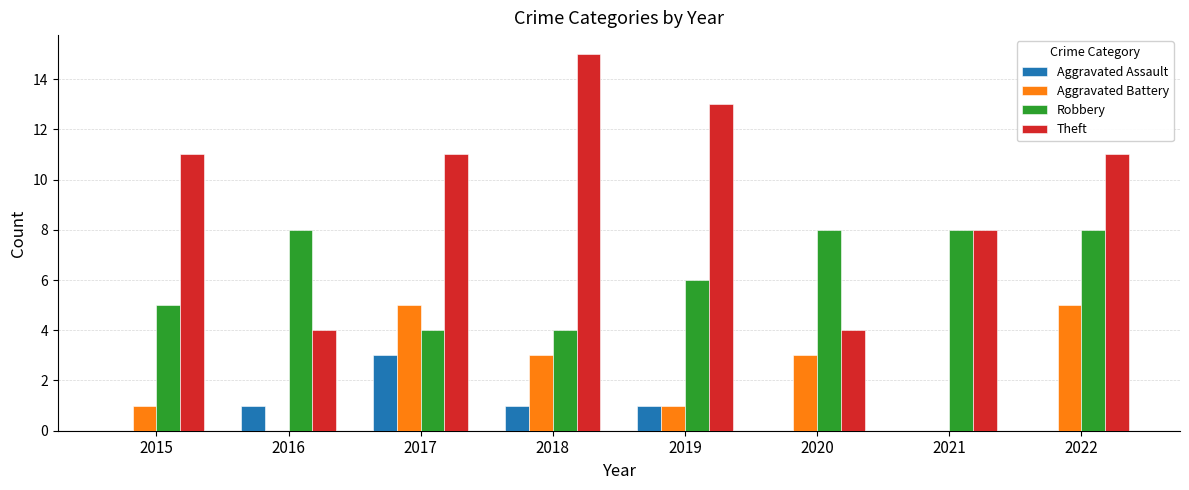

What is the total value across all series at 2021?

16